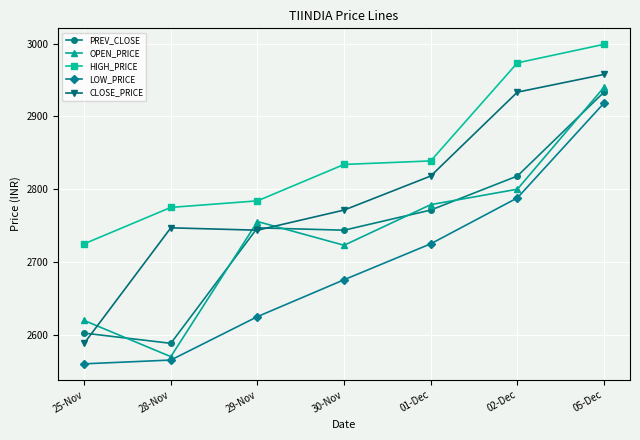

What is the sum of all LOW_PRICE values?

18857.5